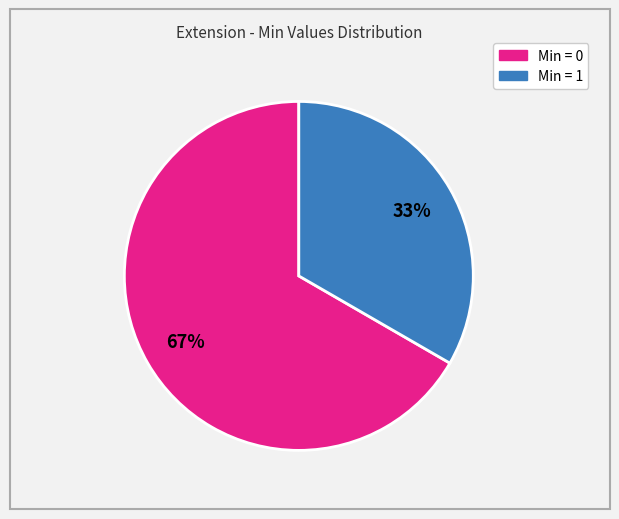

To the nearest percent, what is the average slice percentage?

50%